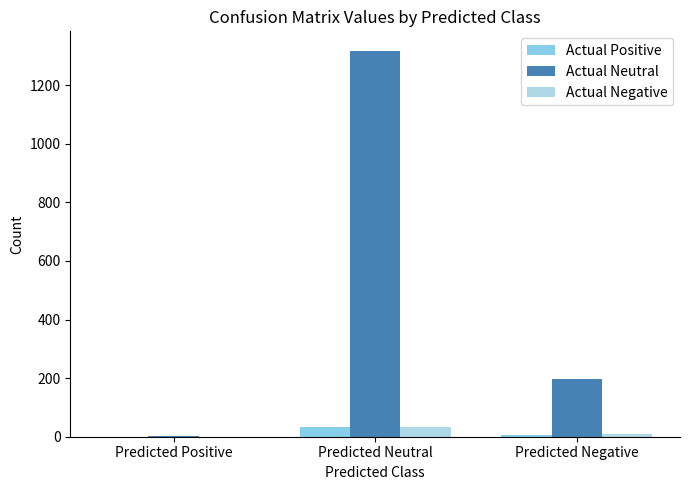

Count the number of categories in the chart.

3